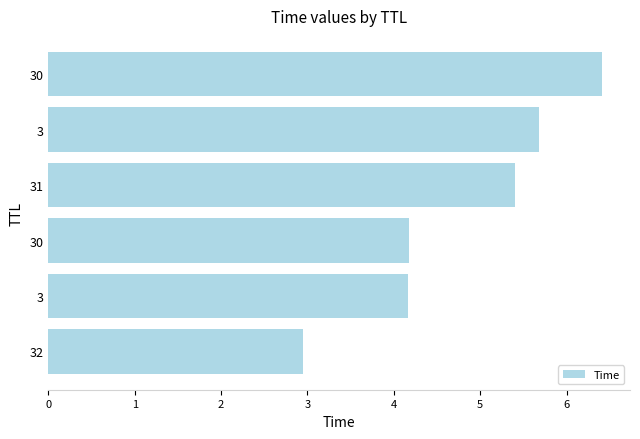

Count the number of values greater than 5.

3